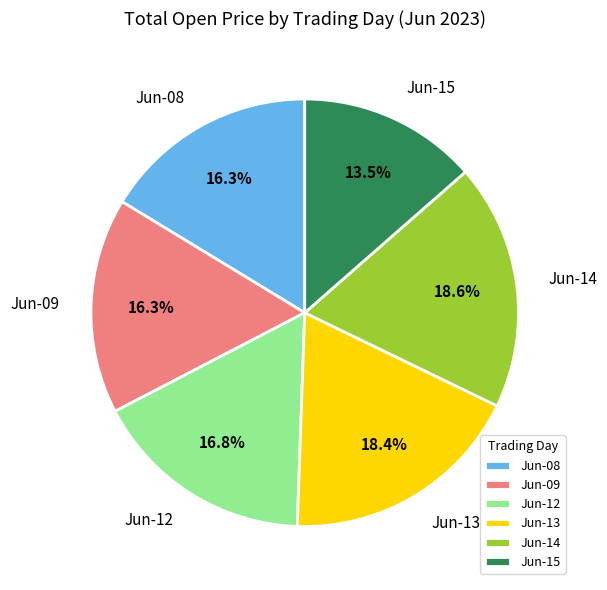

How many segments does this pie chart have?

6